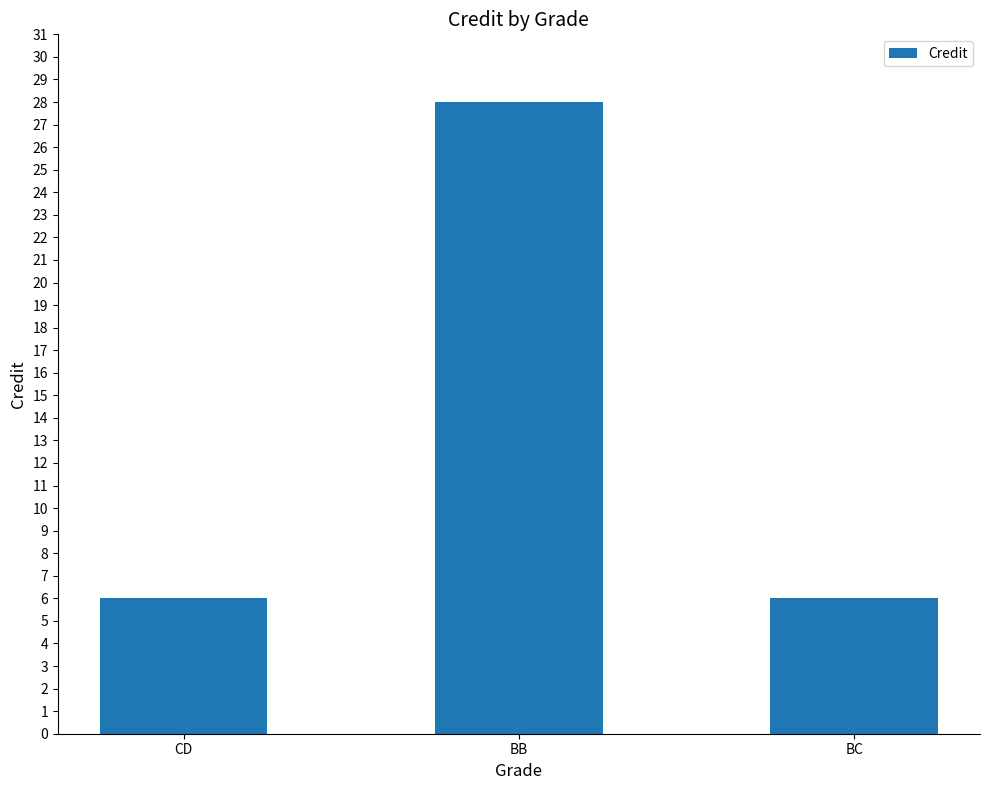

How many bars are there in total?

3